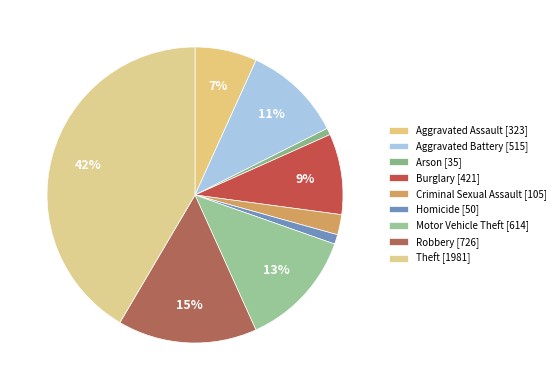

True or false: Homicide accounts for 1% of the total.

True